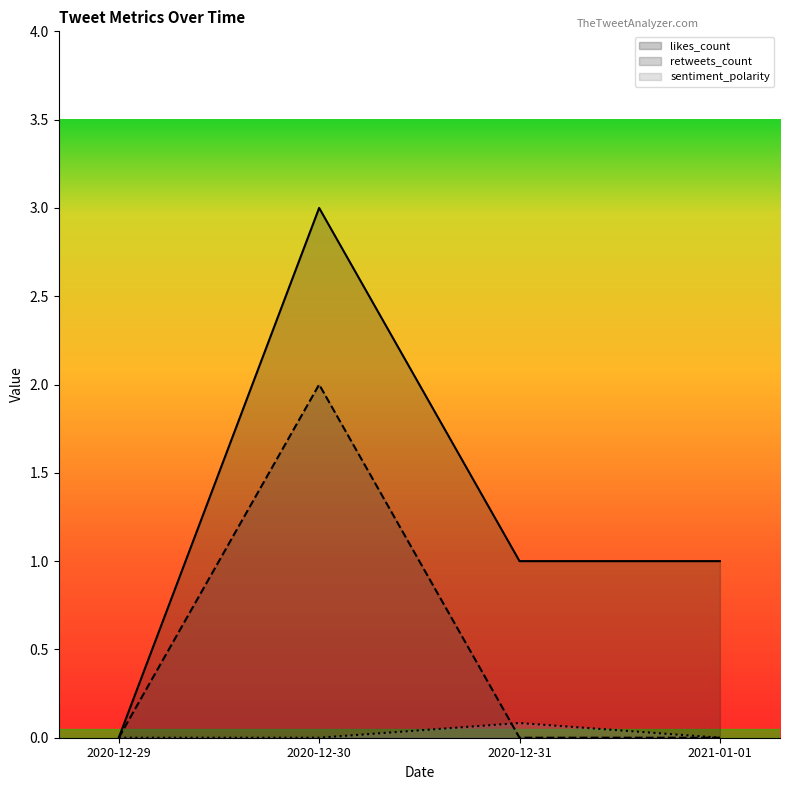

Reading right to left, extract all data points from this chart.

likes_count: 1.0	1.0	3.0	0.0
retweets_count: 0.0	0.0	2.0	0.0
sentiment_polarity: 0.0	0.1	0.0	0.0